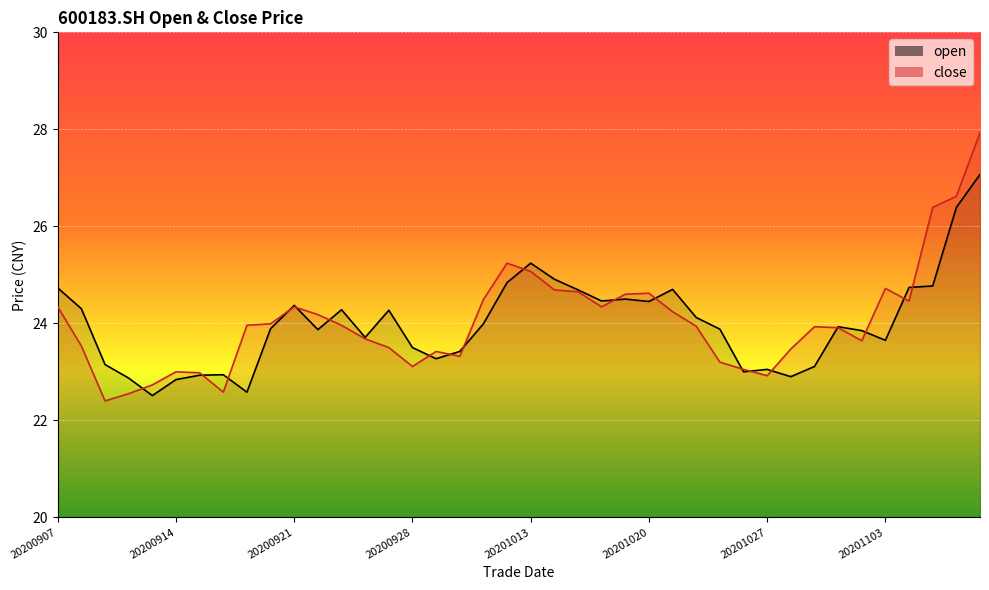

List the series in order of their peak value, lowest first.

open, close